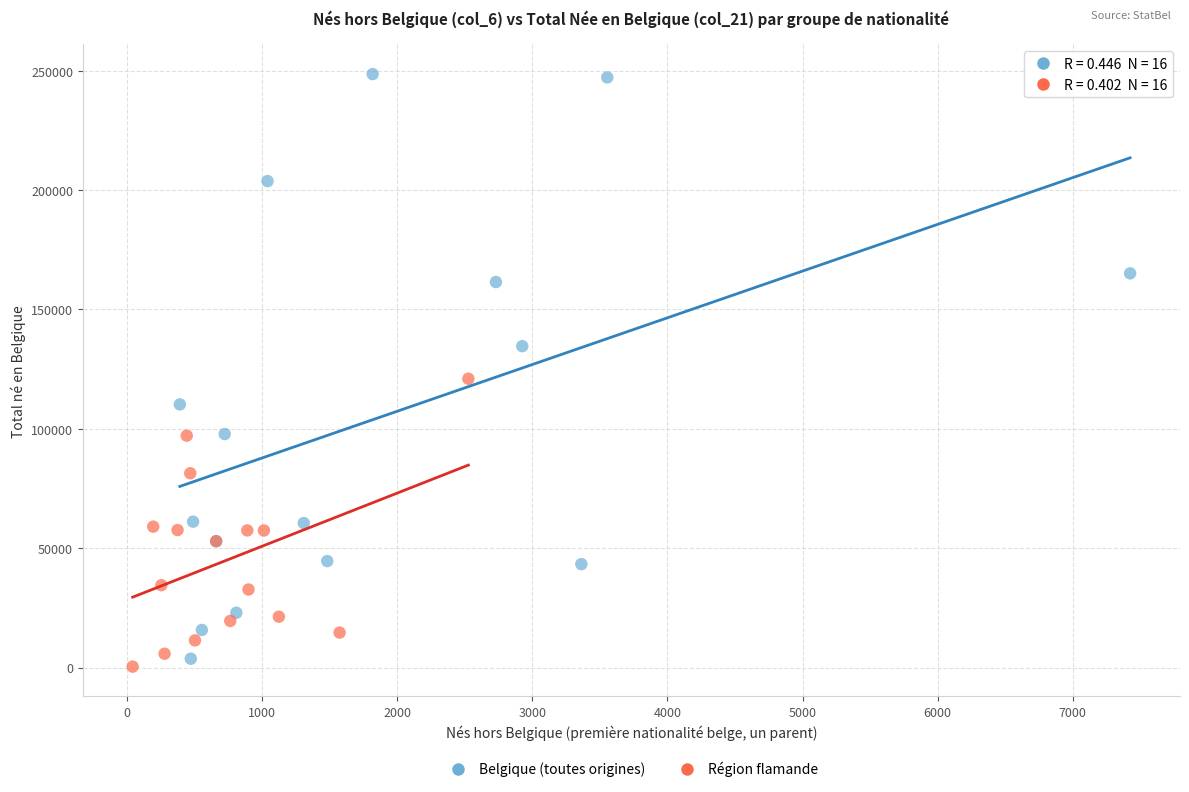

Which series contains the highest Y value?

Belgique (toutes origines)